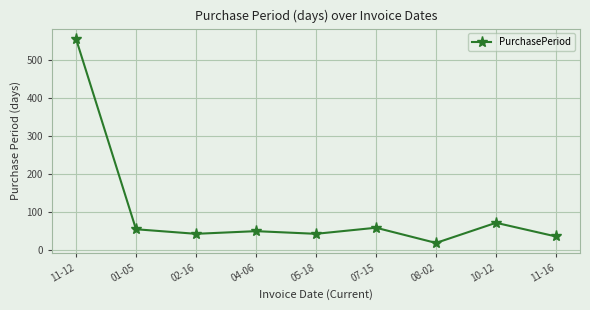

True or false: the data has more than 0 interior local peaks.

True